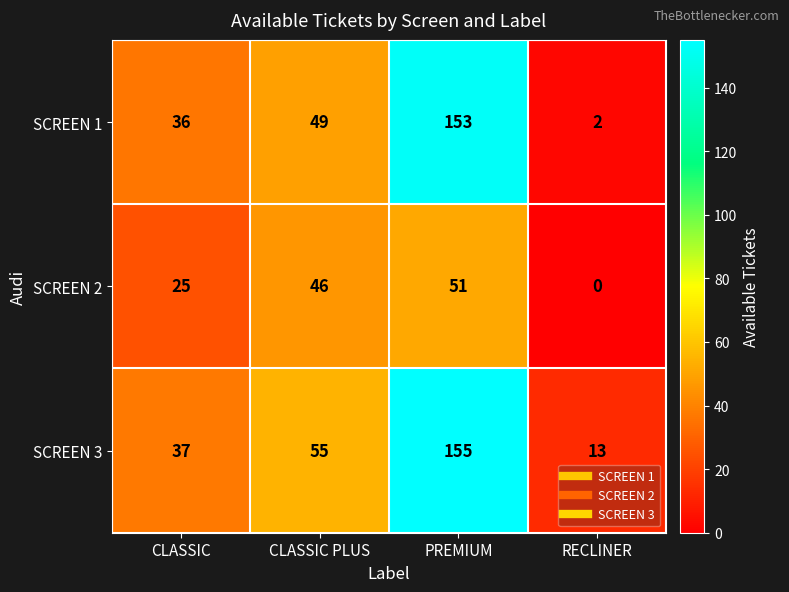

List the series in order of their peak value, highest first.

SCREEN 3, SCREEN 1, SCREEN 2